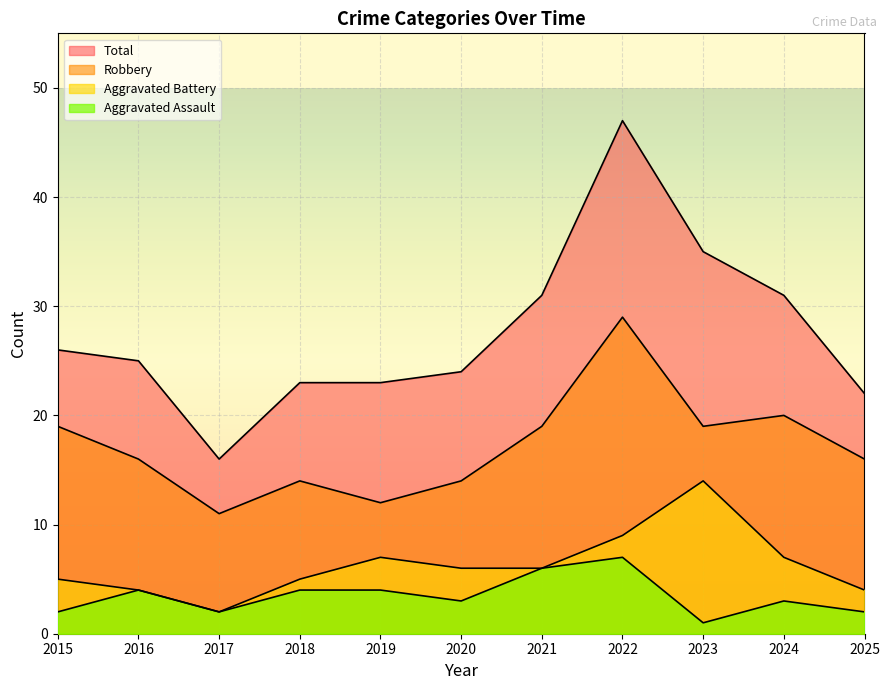

Reading left to right, transcribe all the data shown in this chart.

Aggravated Assault: 2	4	2	4	4	3	6	7	1	3	2
Aggravated Battery: 5	4	2	5	7	6	6	9	14	7	4
Robbery: 19	16	11	14	12	14	19	29	19	20	16
Total: 26	25	16	23	23	24	31	47	35	31	22